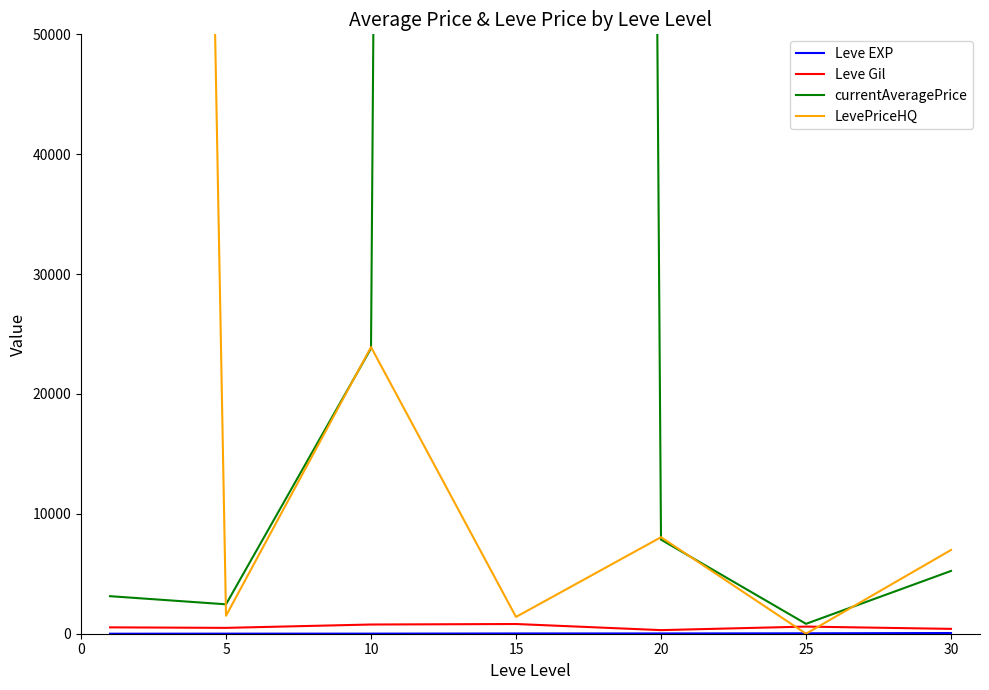

True or false: currentAveragePrice and Leve Gil intersect in this chart.

False